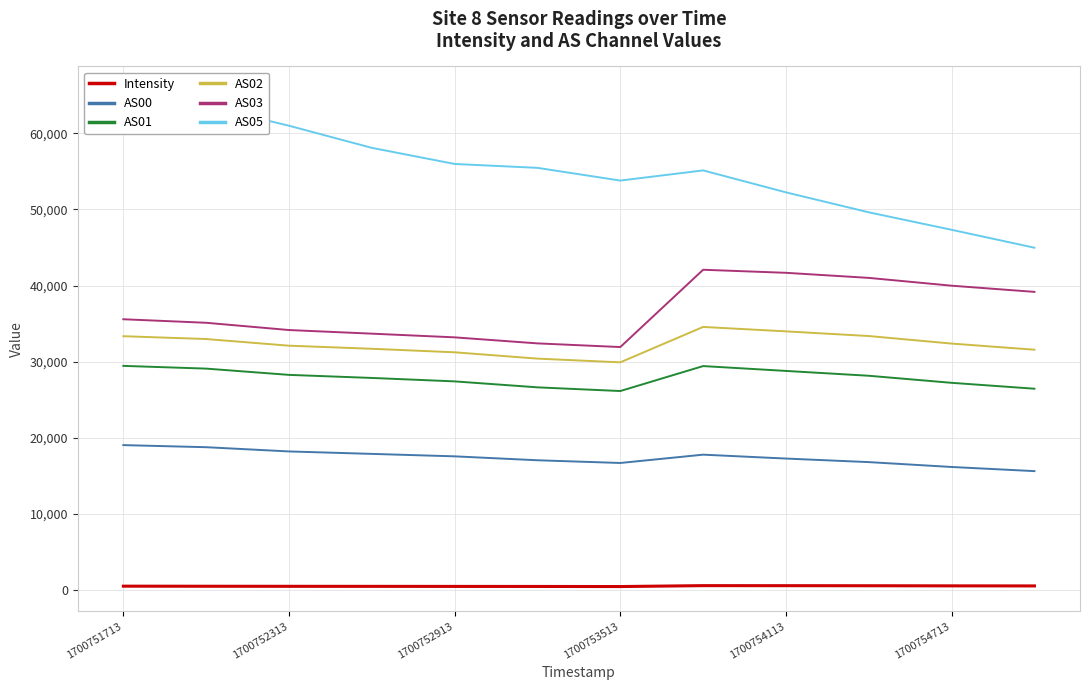

True or false: AS03 and AS02 intersect in this chart.

False